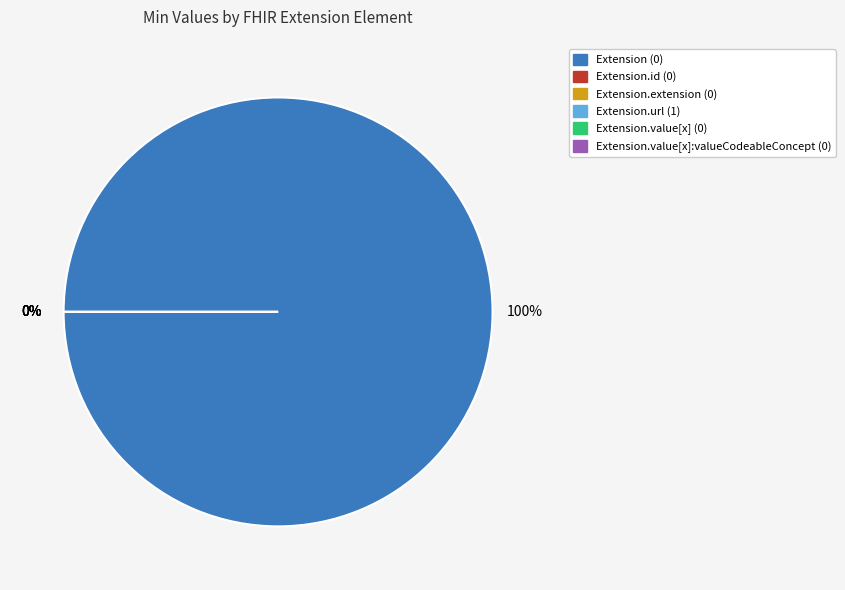

How many slices are in this pie chart?

6